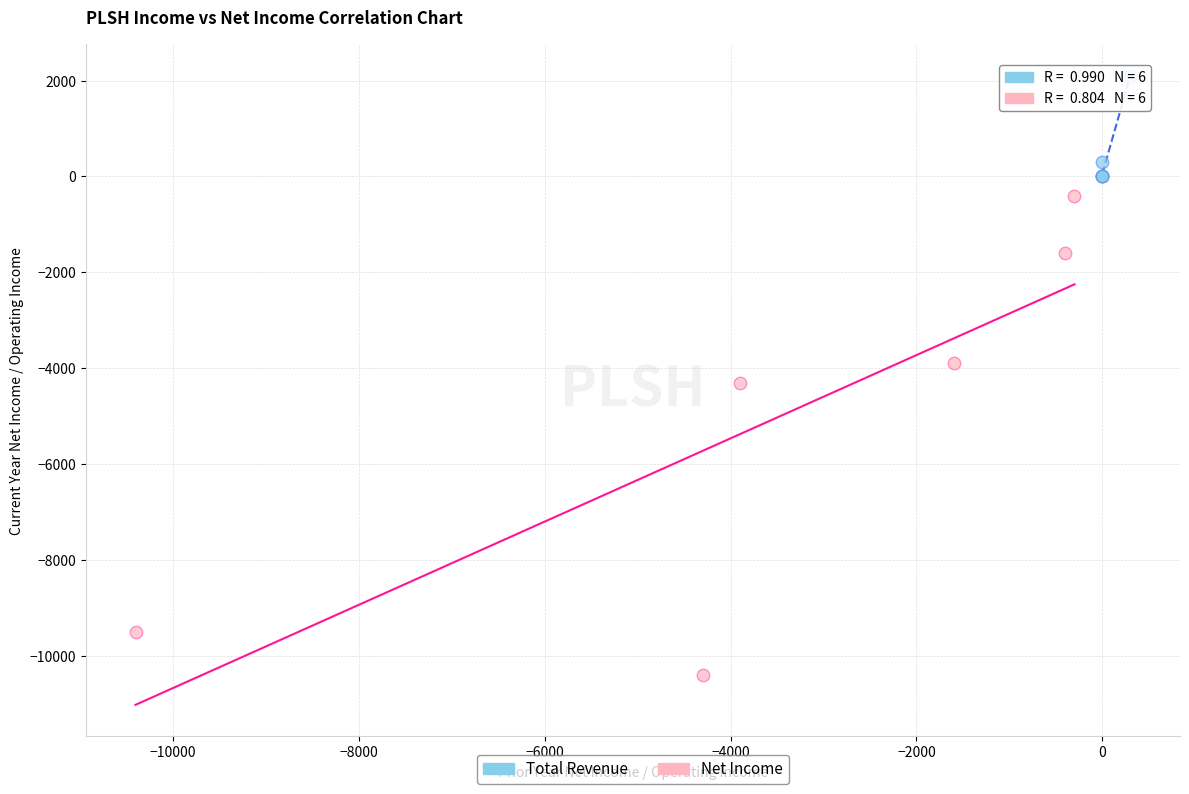

Which series reaches the minimum Y coordinate?

Net Income